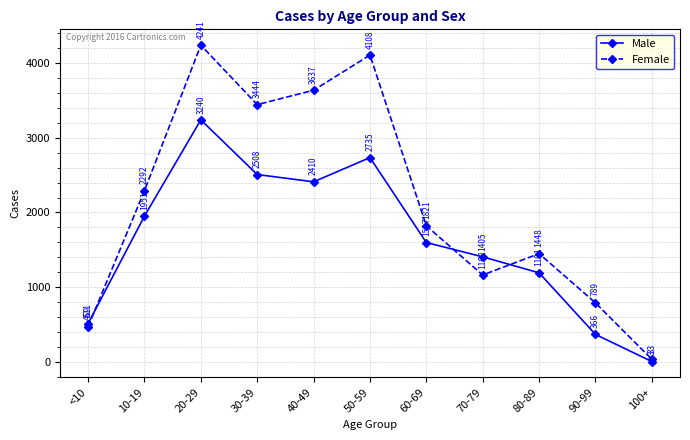

Reading left to right, what are all the values shown in this chart?

Male: <10=511	10-19=1951	20-29=3240	30-39=2508	40-49=2410	50-59=2735	60-69=1597	70-79=1405	80-89=1191	90-99=366	100+=3
Female: <10=469	10-19=2292	20-29=4241	30-39=3444	40-49=3637	50-59=4108	60-69=1821	70-79=1162	80-89=1448	90-99=789	100+=33